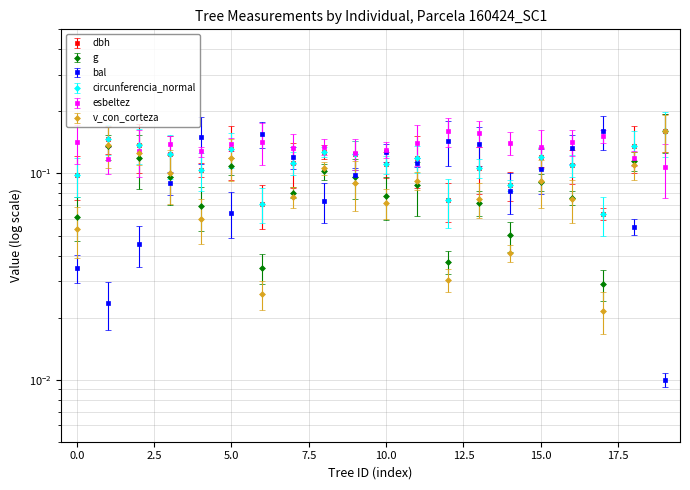

What is the sum of all circunferencia_normal values?

2.3